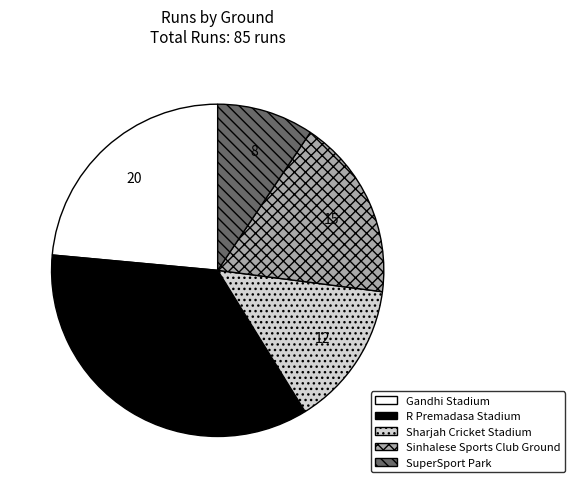

Is there a majority slice in this chart?

No